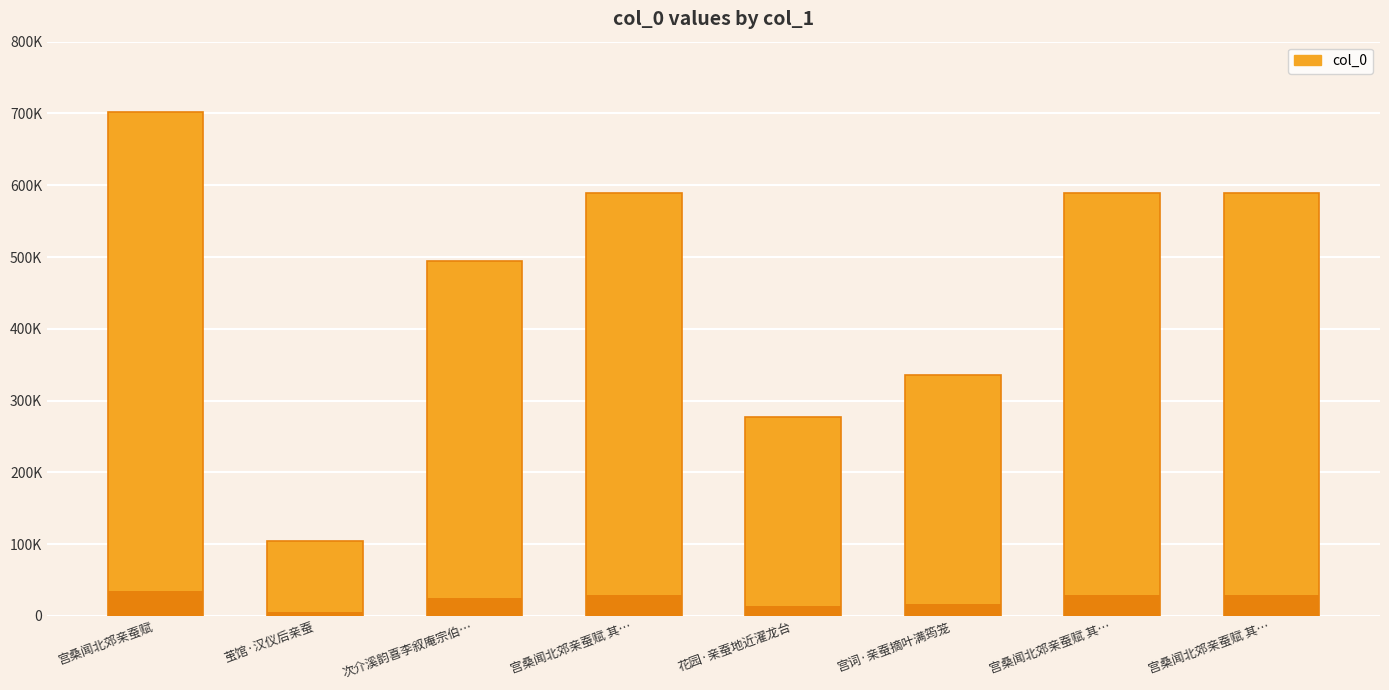

How many values exceed 588502?

3